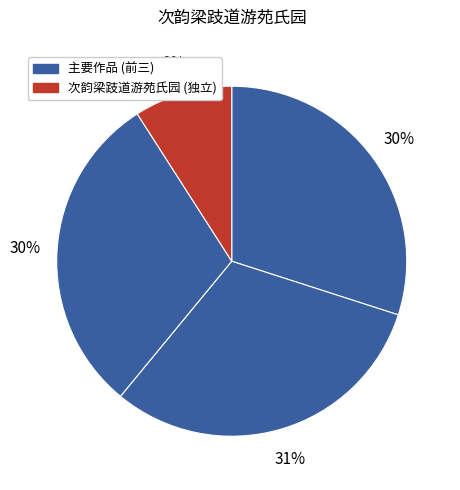

How many slices are in this pie chart?

4